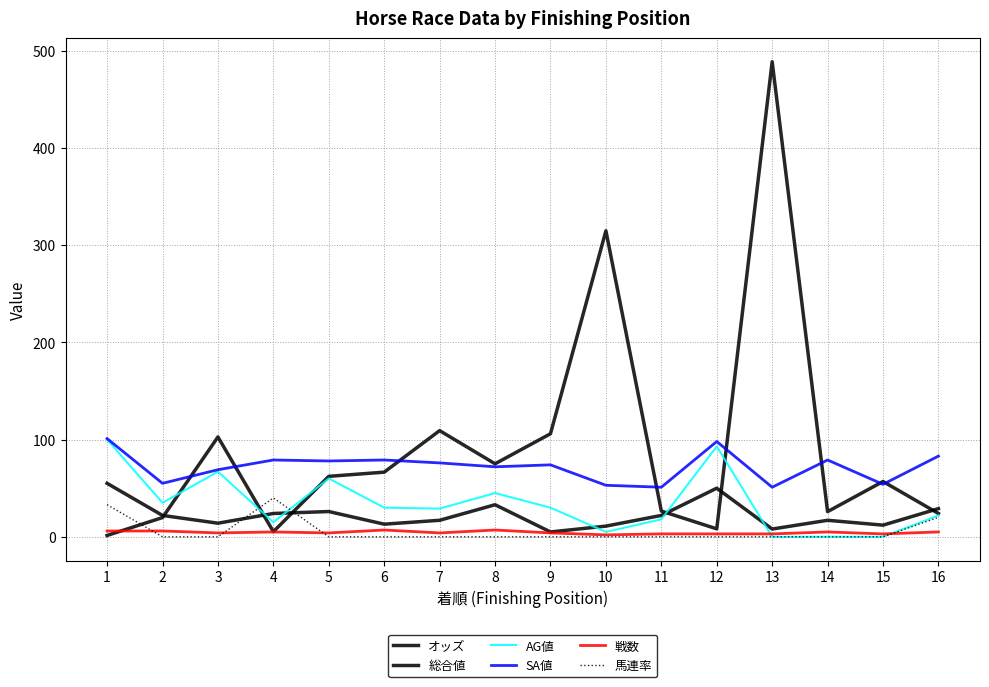

Does the chart display data point markers on the line(s)?

No